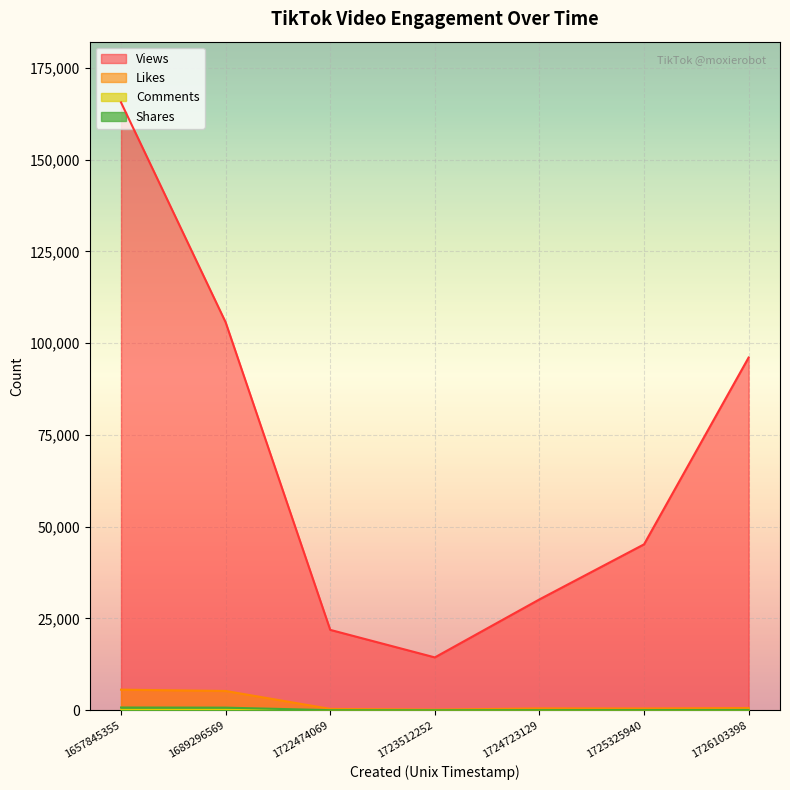

What are all the series names shown in the legend?

Views, Likes, Comments, Shares